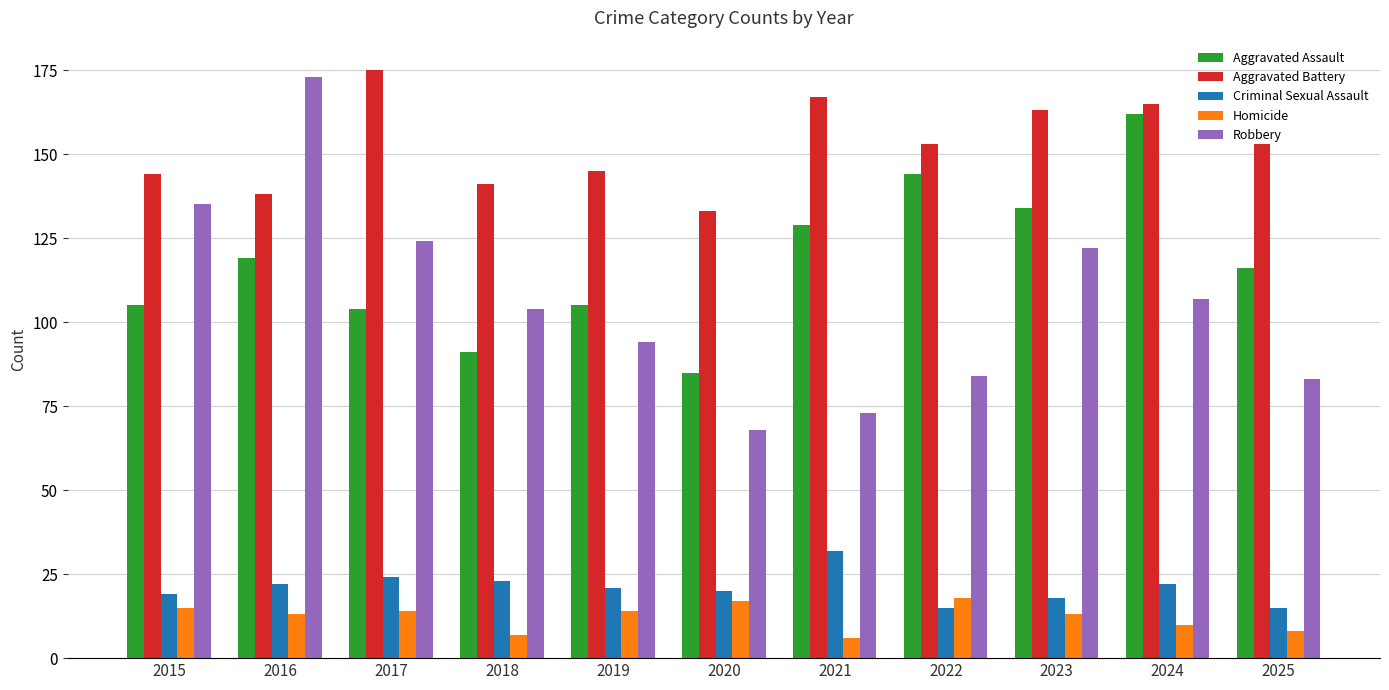

What is the difference between the maximum and minimum values in the Robbery series?

105